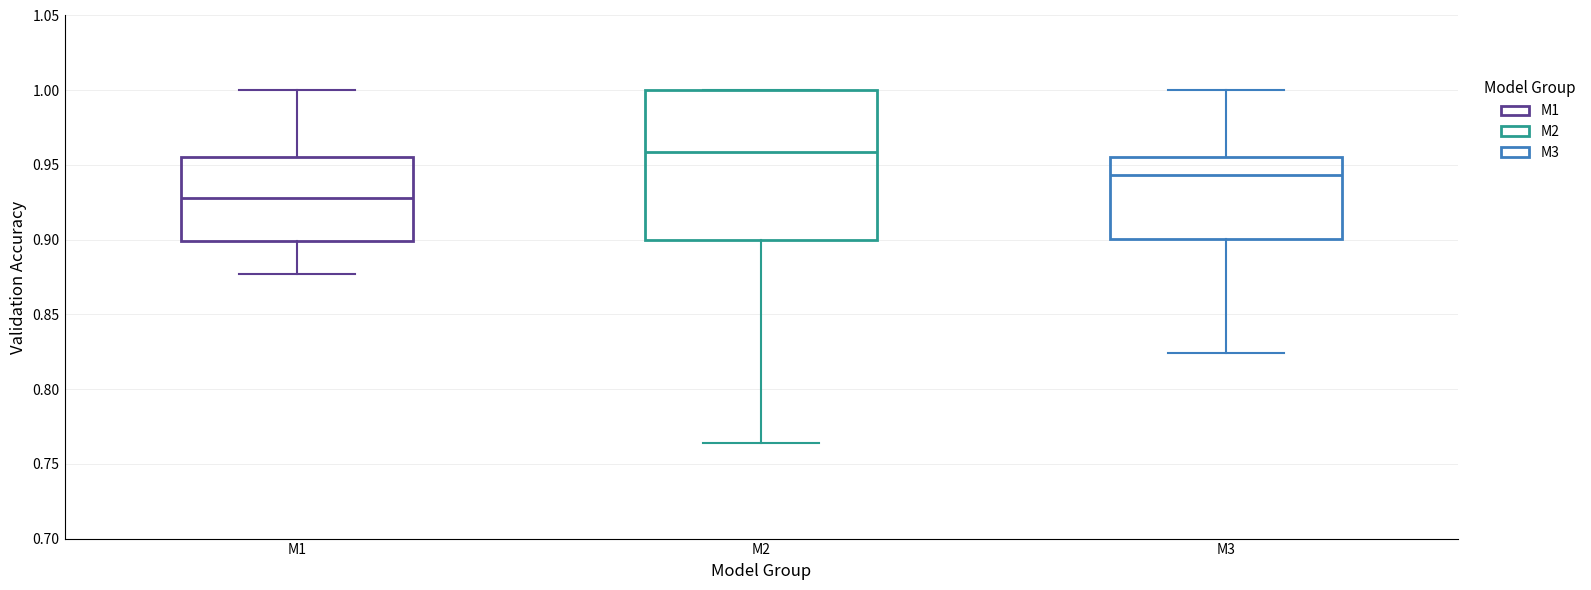

Which box is the tallest, from its lower edge to its upper edge?

M2